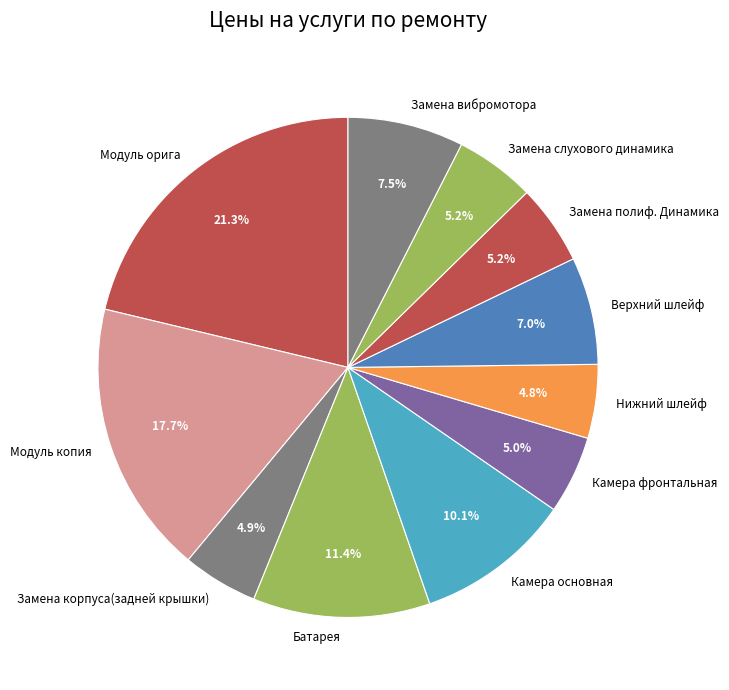

The Модуль орига slice represents 21% of the pie. True or false?

True